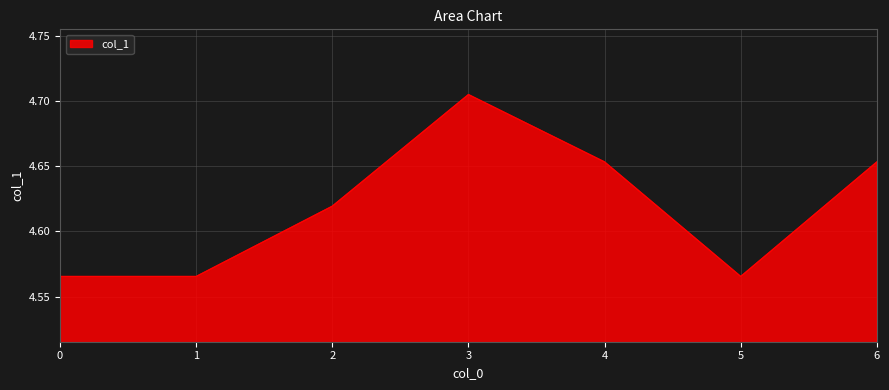

The value at 1 is 2.0. True or false?

False